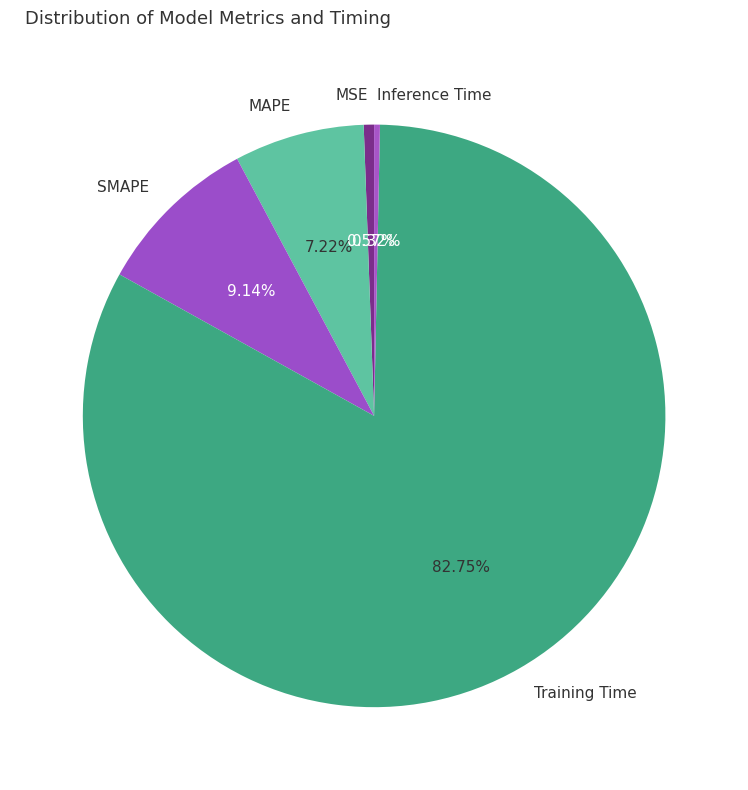

Is Inference Time the majority of the pie?

No